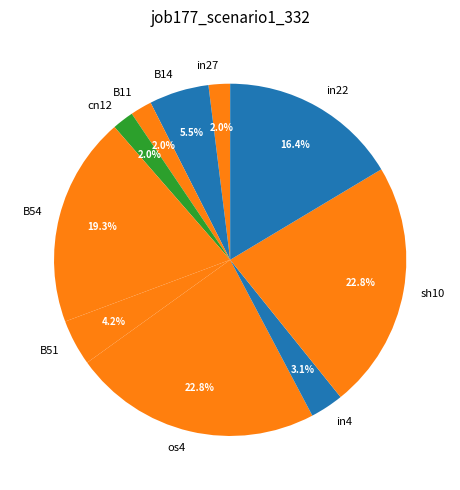

Does B51 account for over 50% of the chart?

No